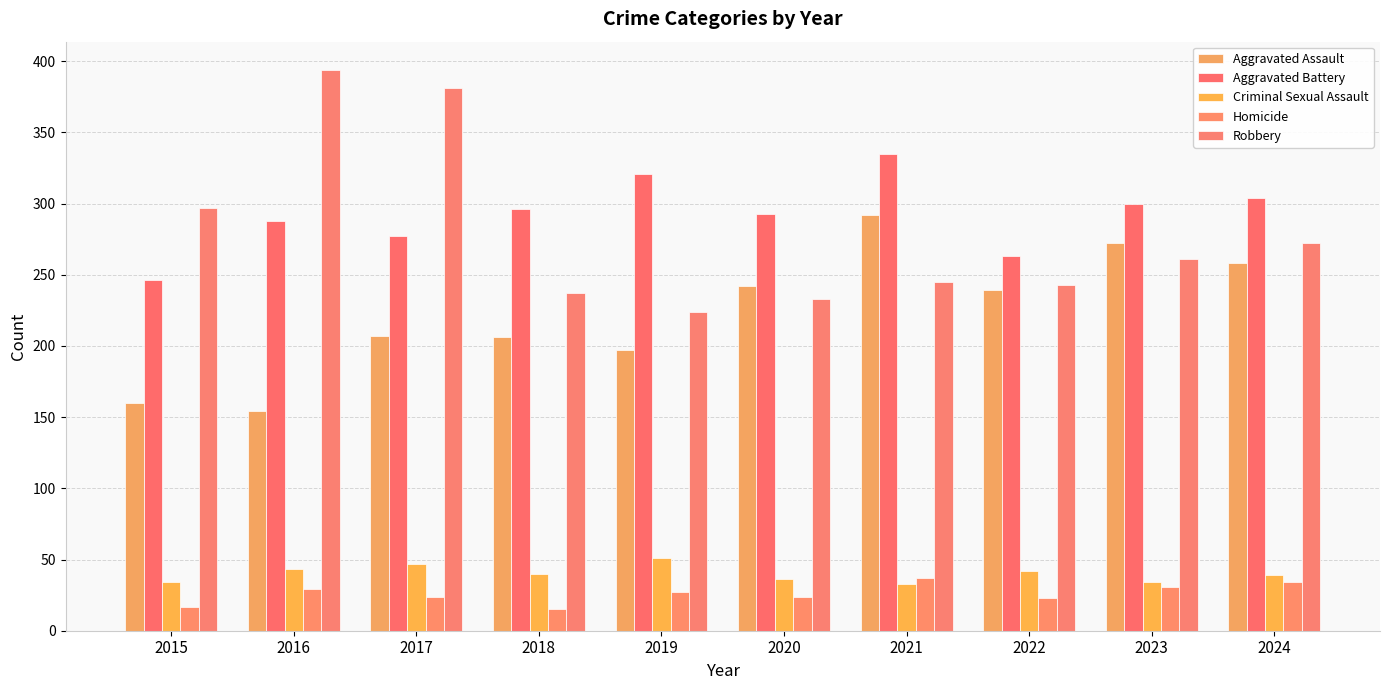

At which label does Aggravated Assault reach its minimum?

2016